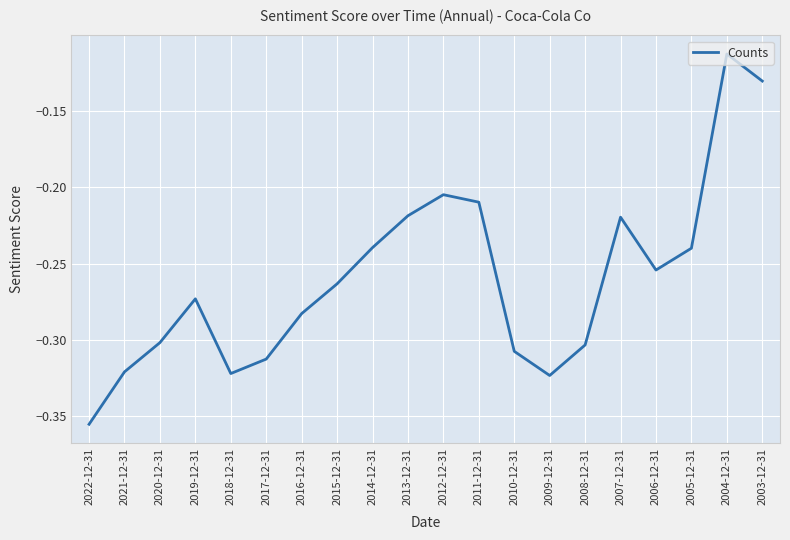

What position from the left is 2021-12-31?

2